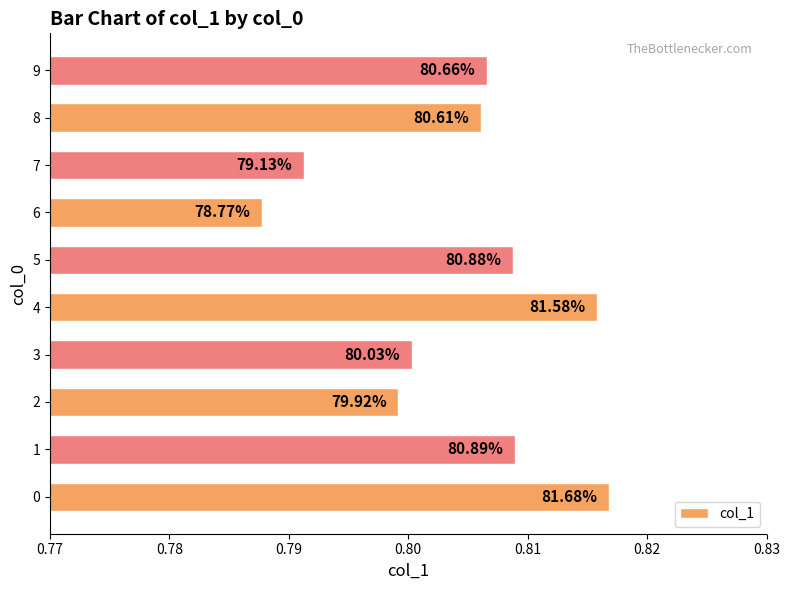

What is the average value?

0.8